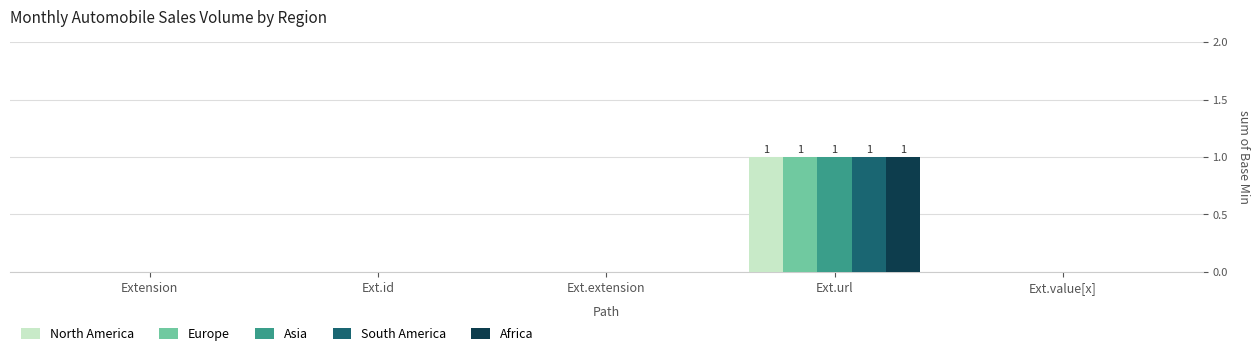

True or false: Europe has a value of 0 at Ext.id.

True